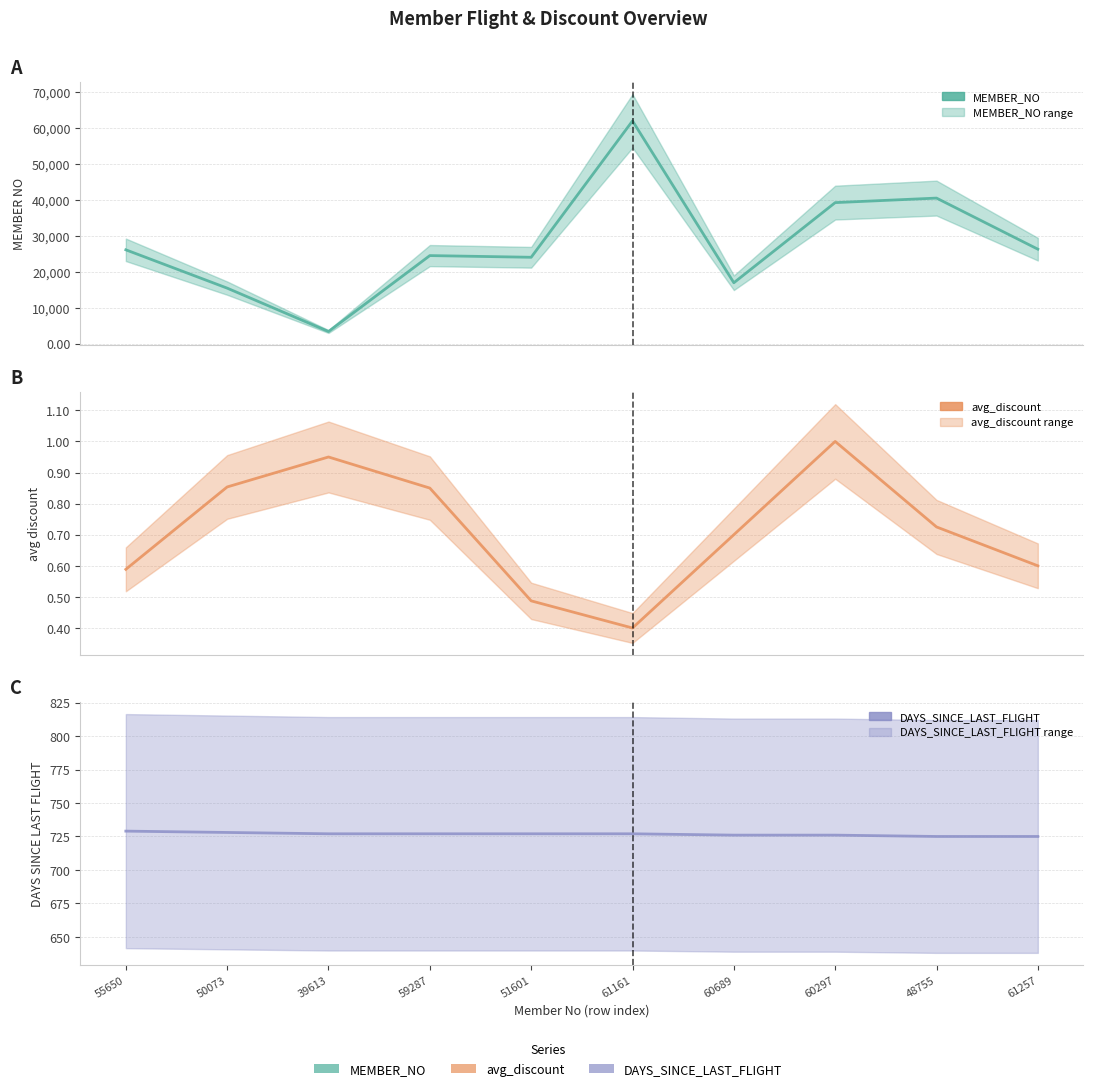

What is the sum of all avg_discount values?

7.2